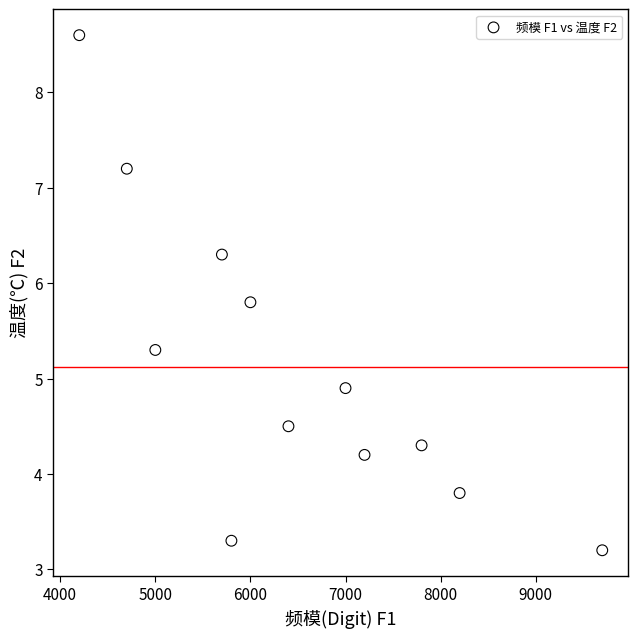

What Y value in the scatter plot is closest to 5?

4.9